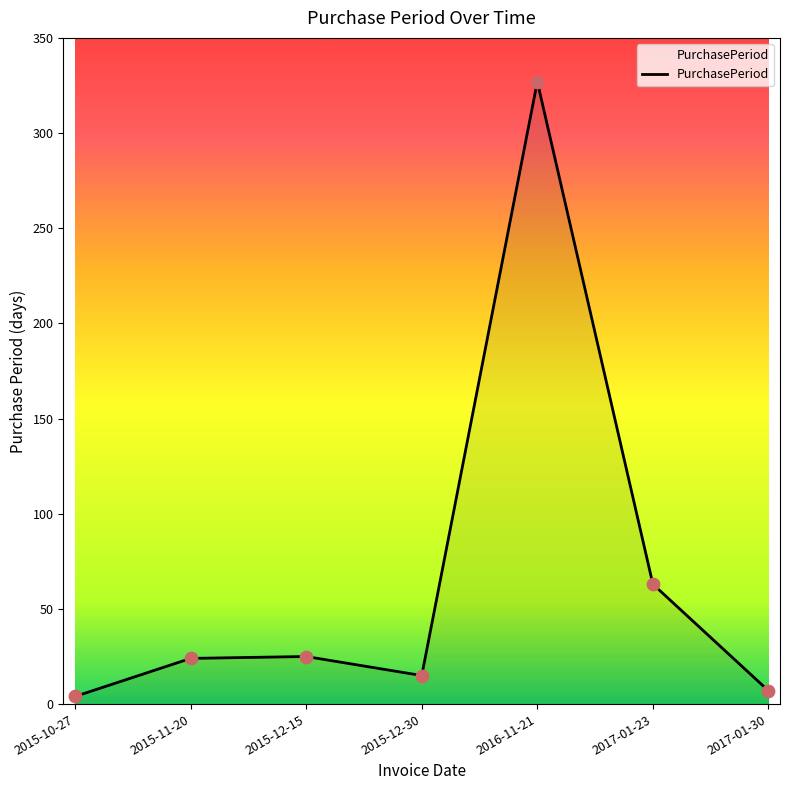

Which has a higher value, 2017-01-30 or 2017-01-23?

2017-01-23